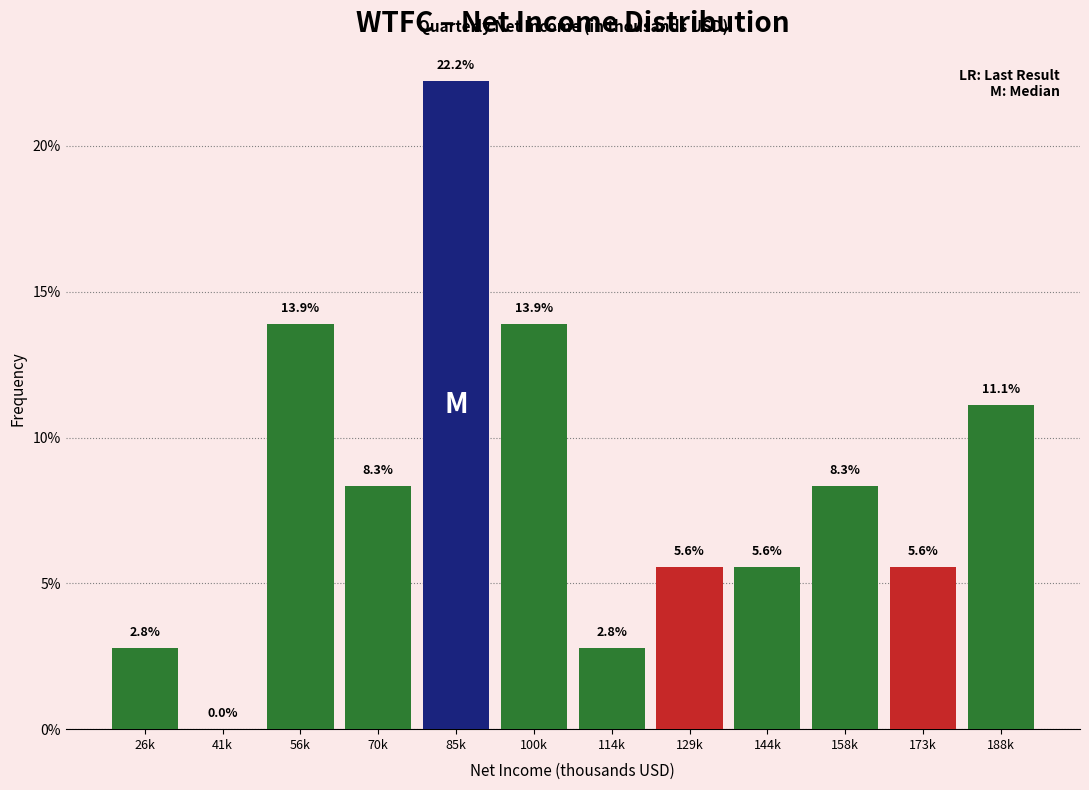

Reading left to right, transcribe all the data shown in this chart.

26k=2.8	41k=0.0	56k=13.9	70k=8.3	85k=22.2	100k=13.9	114k=2.8	129k=5.6	144k=5.6	158k=8.3	173k=5.6	188k=11.1